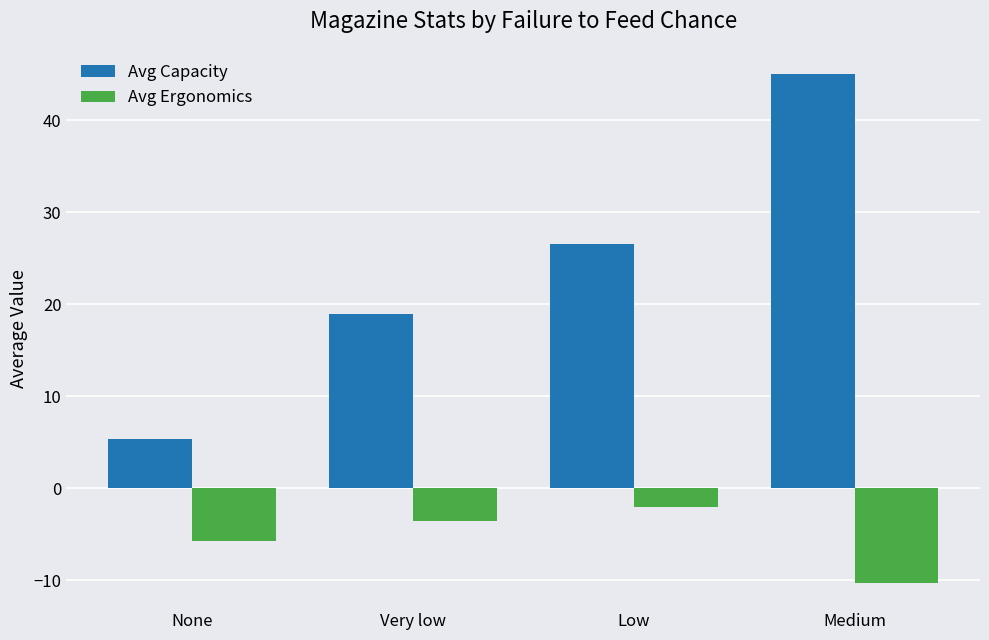

True or false: Avg Capacity has a value of 8.9 at None.

False